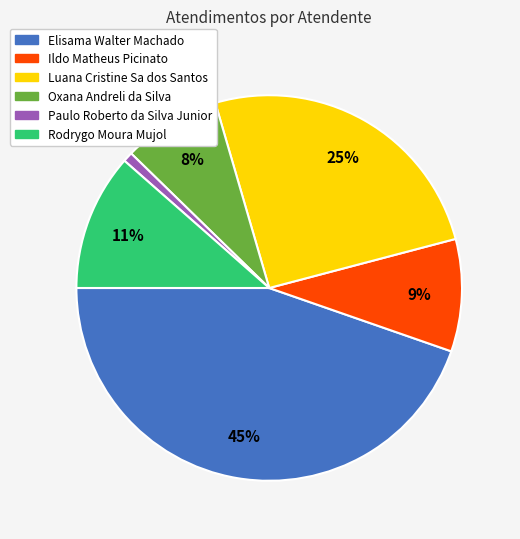

Is it true that Ildo Matheus Picinato is 9% of the pie?

True